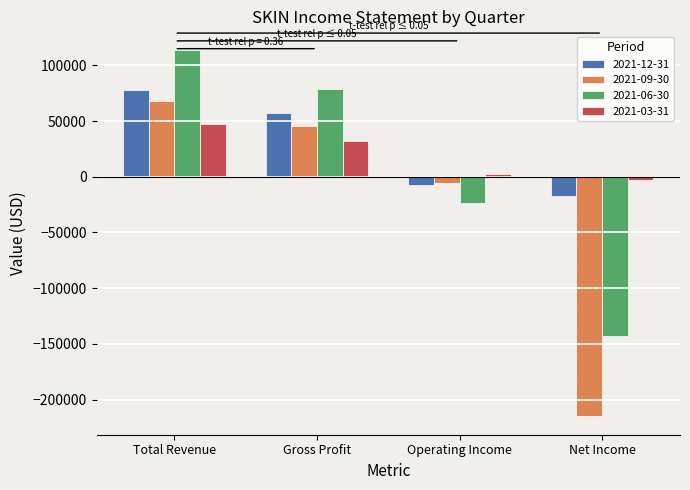

Reading right to left, extract all data points from this chart.

2021-12-31: Net Income=-17300	Operating Income=-7200	Gross Profit=56800	Total Revenue=77900
2021-09-30: Net Income=-215100	Operating Income=-5500	Gross Profit=46000	Total Revenue=68100
2021-06-30: Net Income=-142700	Operating Income=-23900	Gross Profit=79000	Total Revenue=114100
2021-03-31: Net Income=-3300	Operating Income=2300	Gross Profit=31700	Total Revenue=47500